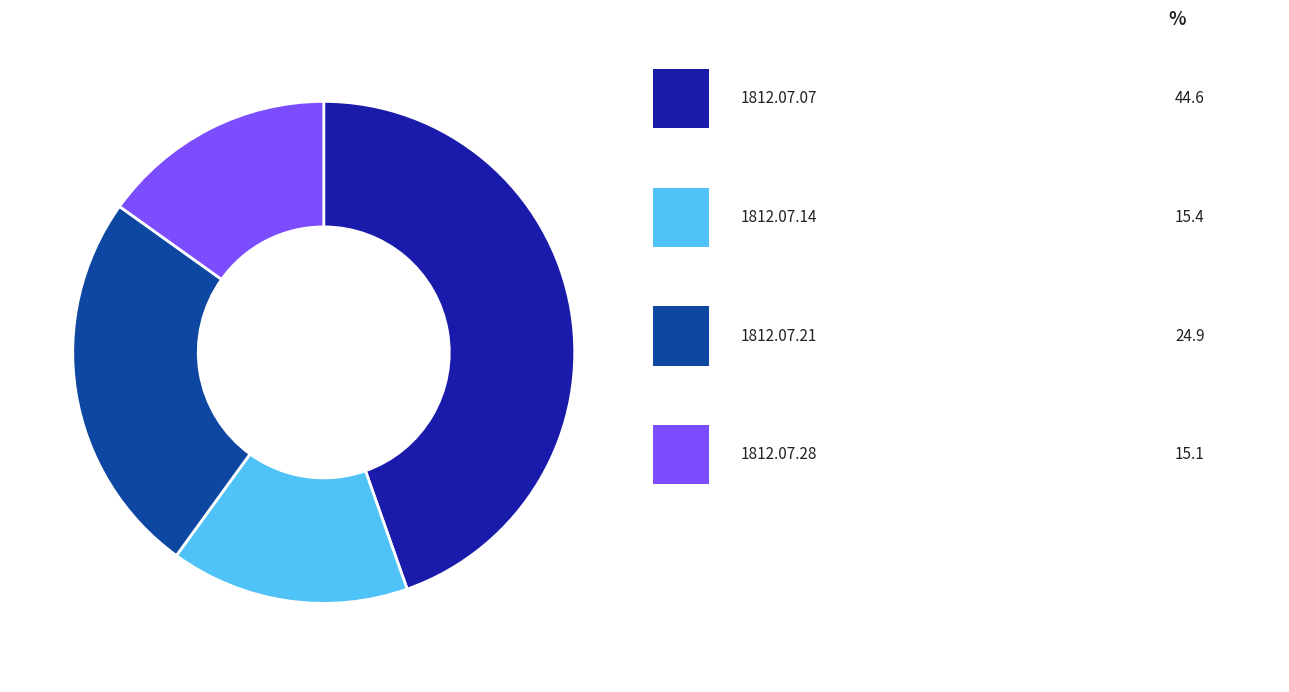

Is there any slice that represents more than half of the pie?

No